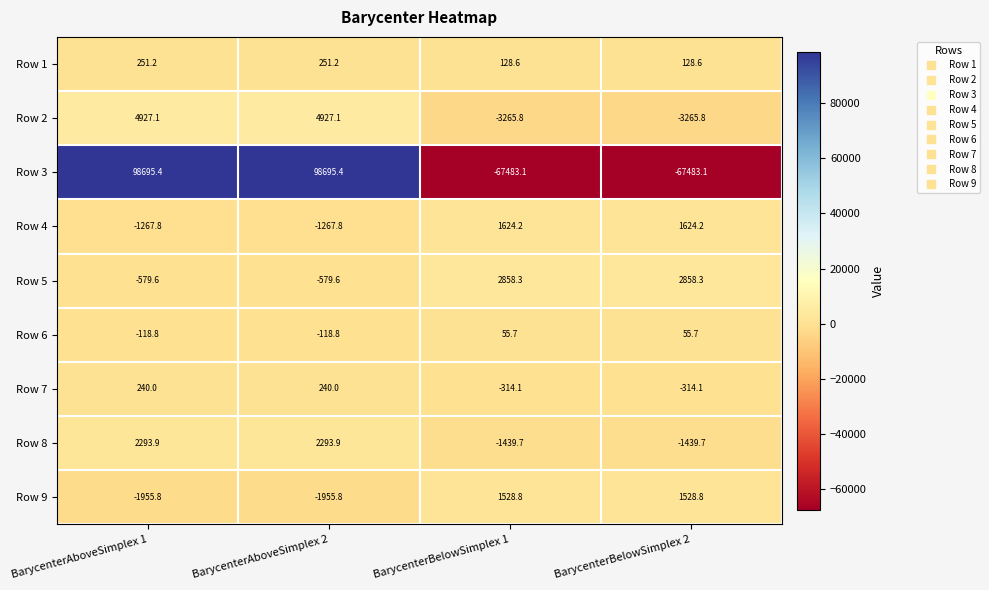

True or false: Row 1 has a value of 416.6 at BarycenterAboveSimplex 2.

False